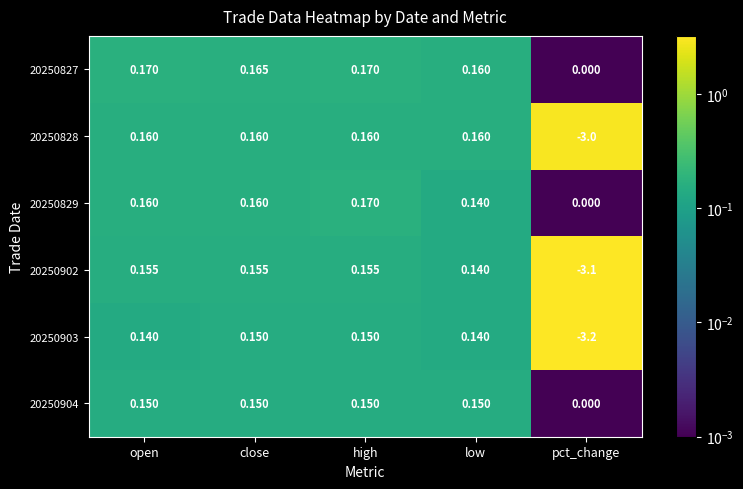

Which series has the largest total across all categories?

20250827